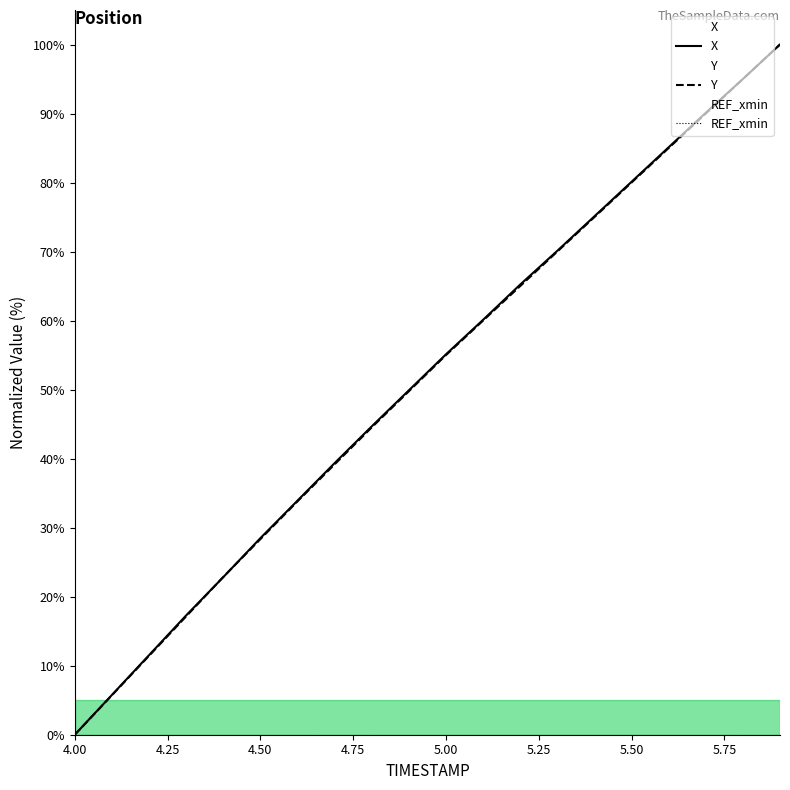

The value of Y at 4.00 is 0.0. True or false?

True